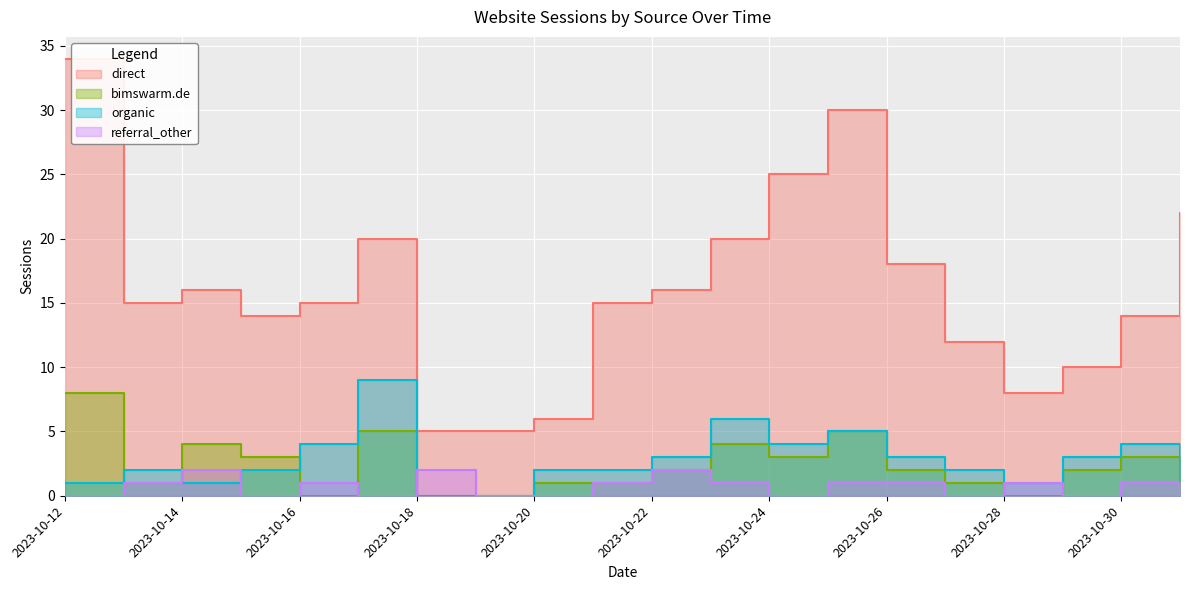

Rank the categories by direct value from highest to lowest.

2023-10-12, 2023-10-25, 2023-10-24, 2023-10-31, 2023-10-17, 2023-10-23, 2023-10-26, 2023-10-14, 2023-10-22, 2023-10-13, 2023-10-16, 2023-10-21, 2023-10-15, 2023-10-30, 2023-10-27, 2023-10-29, 2023-10-28, 2023-10-20, 2023-10-18, 2023-10-19